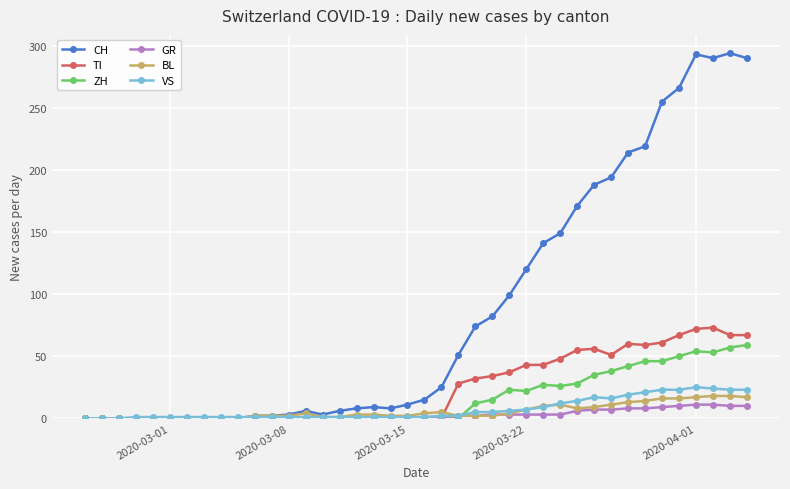

What are all the series names shown in the legend?

CH, TI, ZH, GR, BL, VS